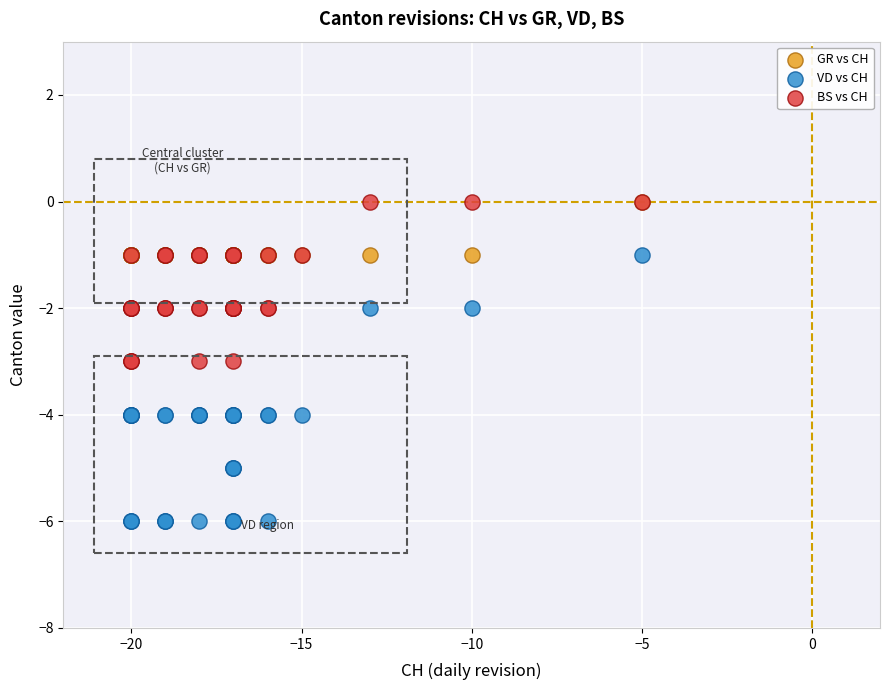

What are all the series names shown in the legend?

GR vs CH, VD vs CH, BS vs CH